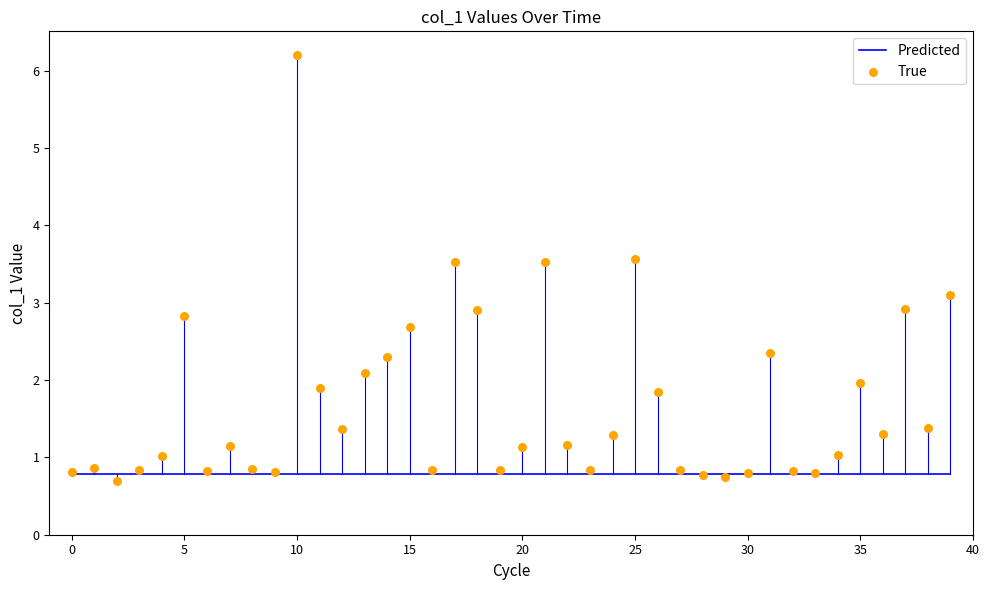

Which series contains the lowest Y value?

True